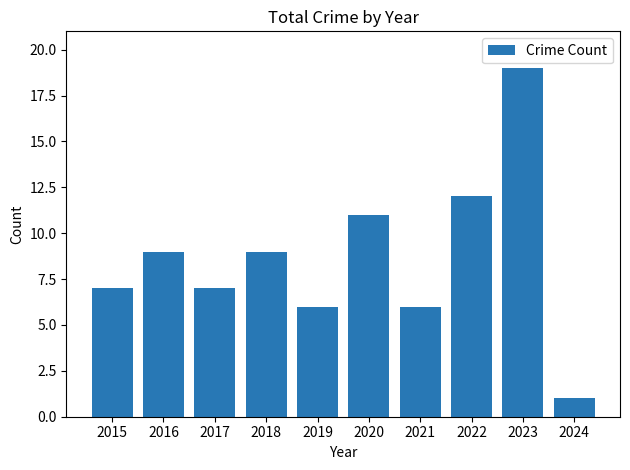

Which has a higher value, 2018 or 2017?

2018